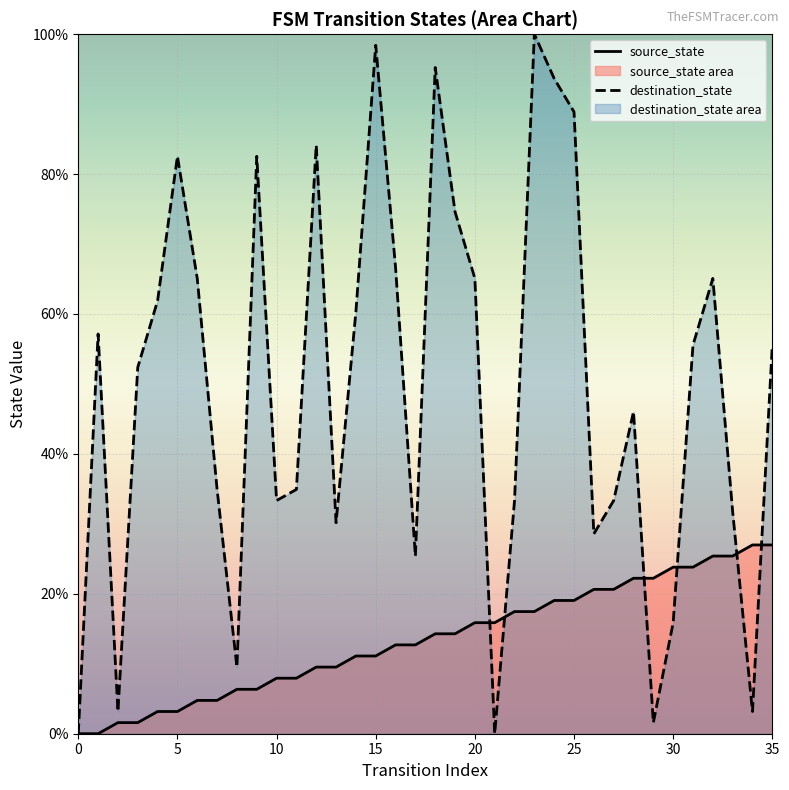

Which series has the largest total across all categories?

destination_state